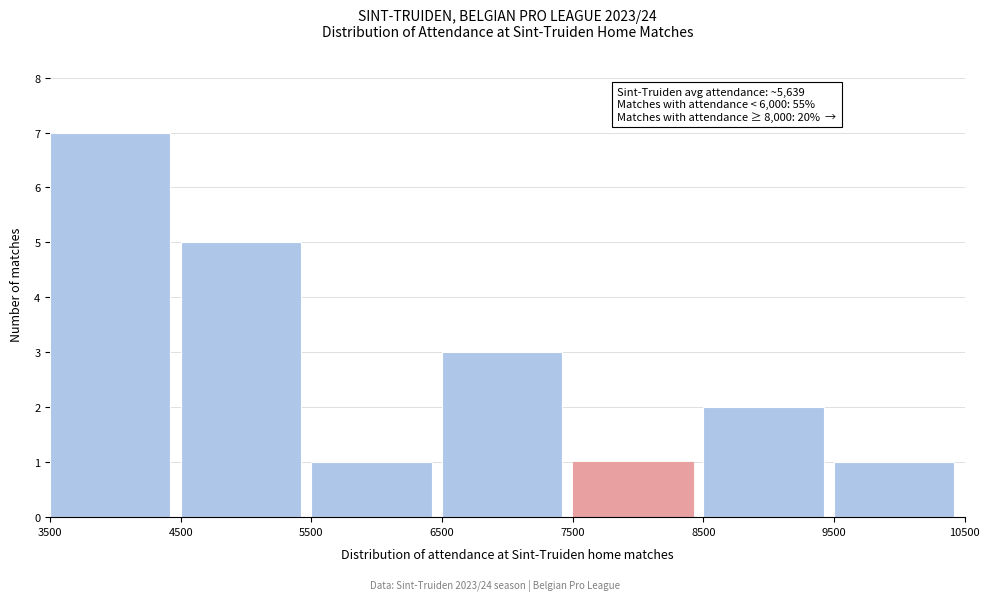

Over which range of the x-axis is the bar tallest?

3500 to 4500